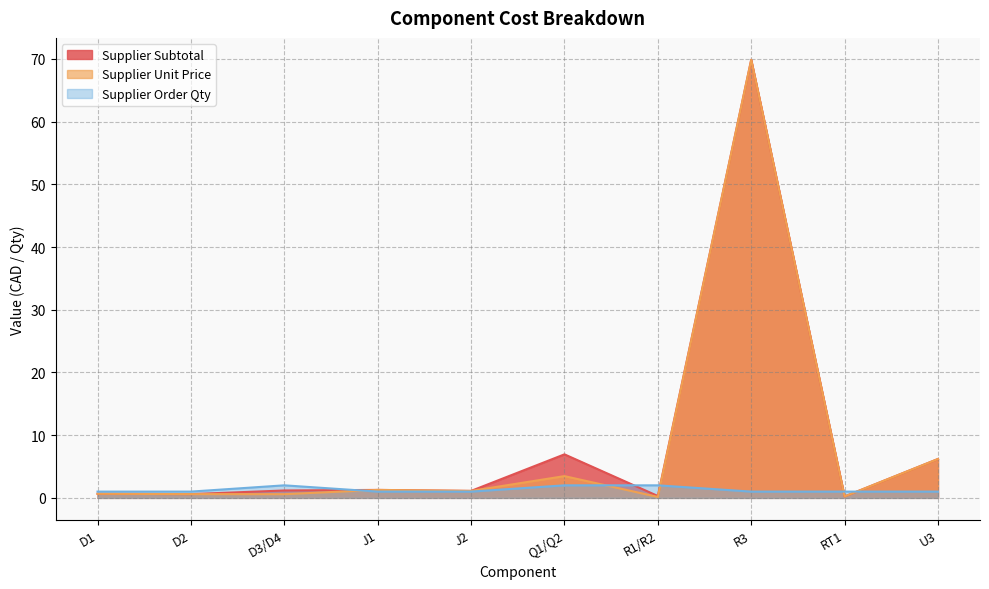

How many series are shown in this chart?

3